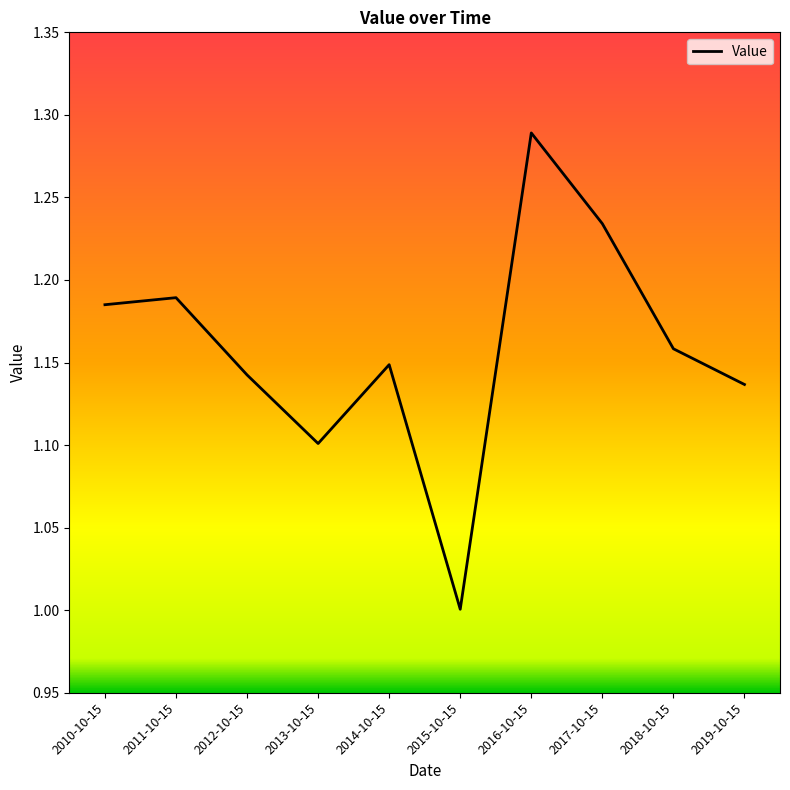

What is the minimum value shown in the chart?

1.0